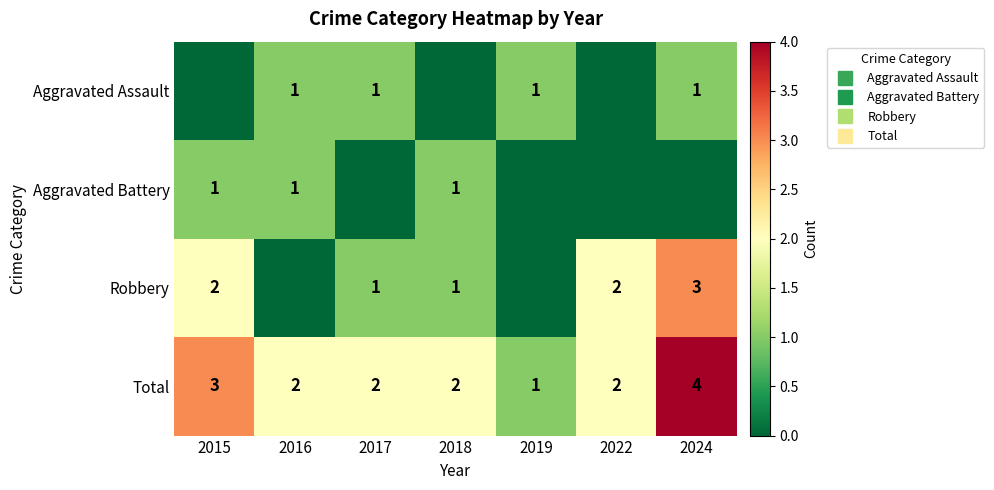

Is the value of Robbery at 2017 greater than the value of Aggravated Battery at 2018?

No